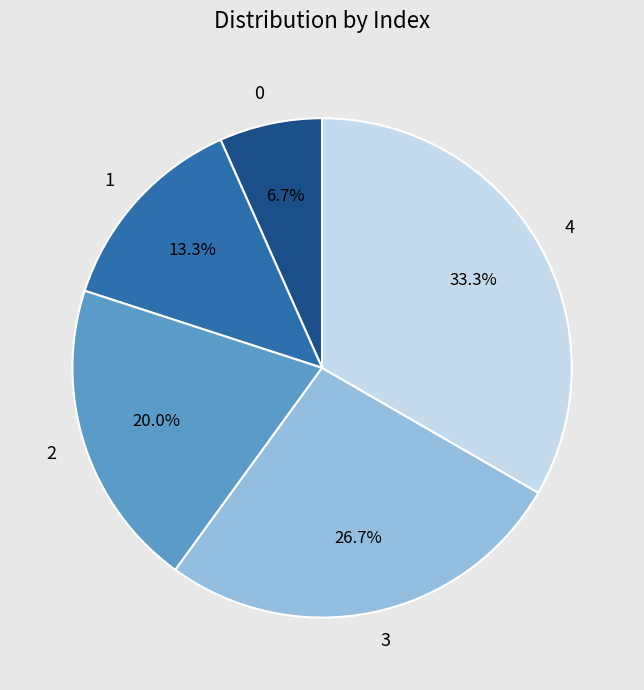

Rank the categories by value from lowest to highest.

0, 1, 2, 3, 4